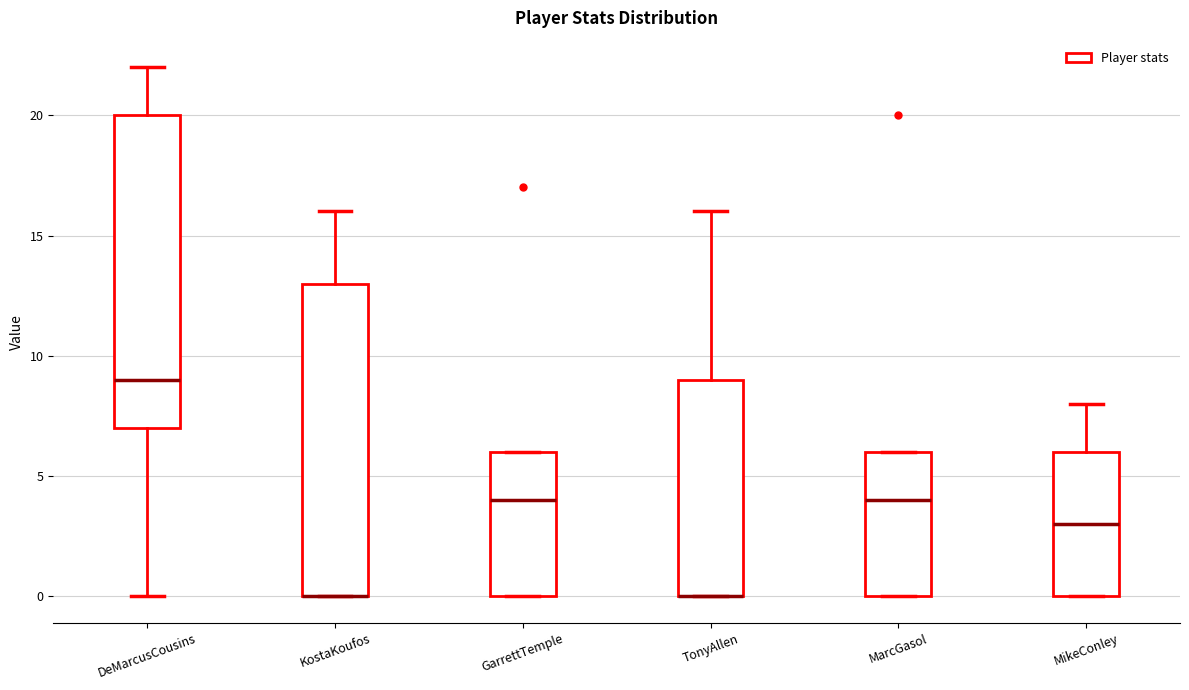

Reading left to right, read every box against the y-axis: the position of its median line, the range the box covers, and the ends of its whiskers. The values are not printed on the chart, so give them approximately, as read against the axis.

DeMarcusCousins: median 9, box 7 to 20, whiskers 0 to 22
KostaKoufos: median 0 (drawn on the box's lower edge), box 0 to 13, whiskers 0 to 16
GarrettTemple: median 4, box 0 to 6, whiskers 0 to 6
TonyAllen: median 0 (drawn on the box's lower edge), box 0 to 9, whiskers 0 to 16
MarcGasol: median 4, box 0 to 6, whiskers 0 to 6
MikeConley: median 3, box 0 to 6, whiskers 0 to 8